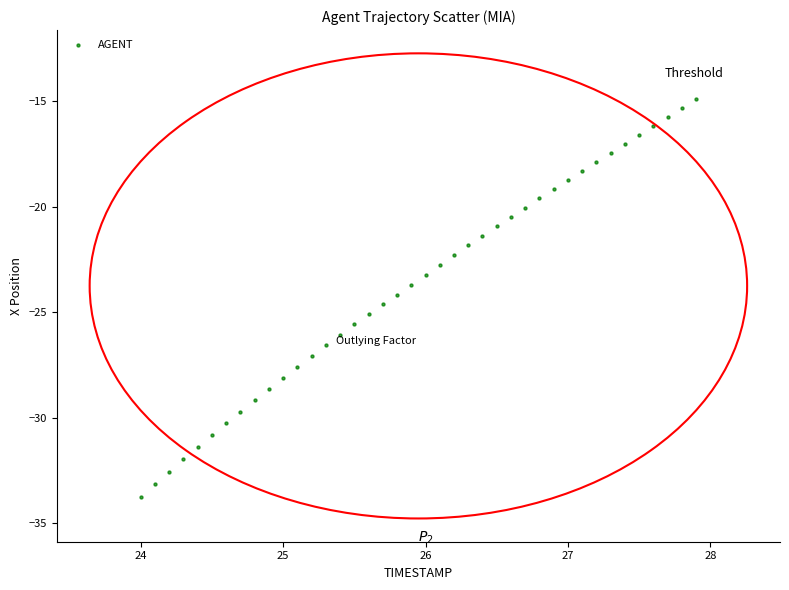

What is the range of X values (max minus min)?

3.9